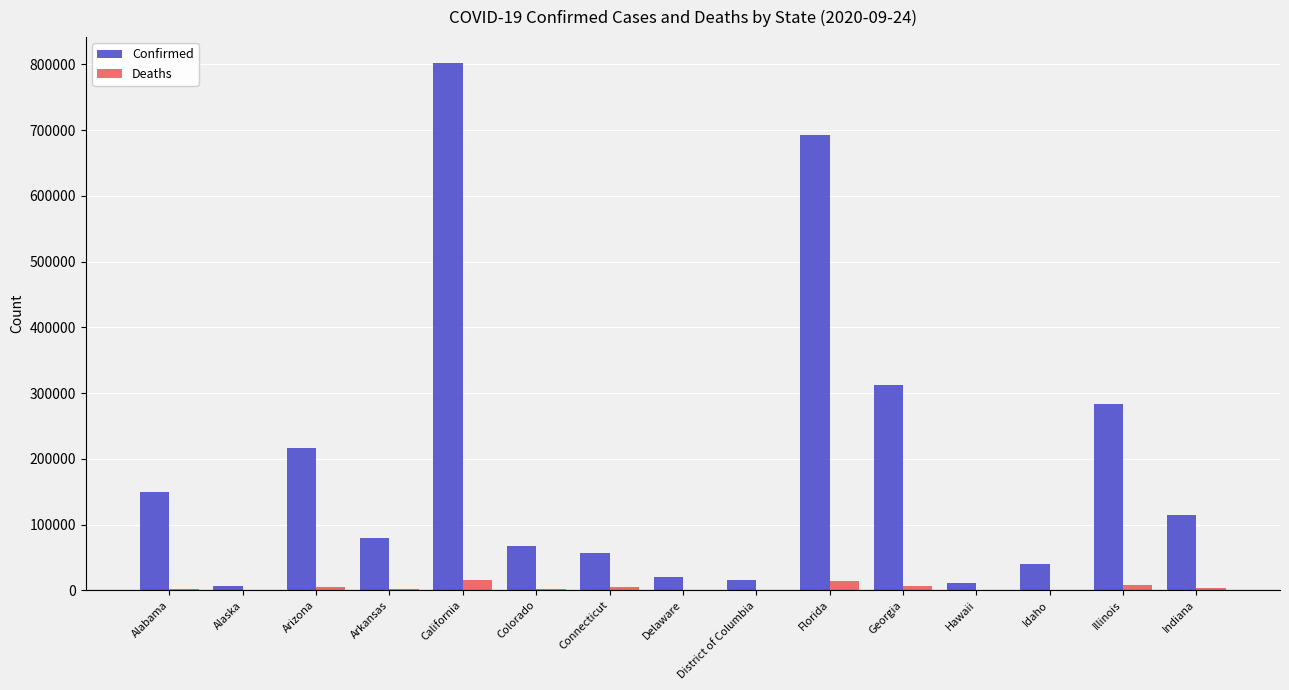

Between Alabama and Connecticut, which series saw the biggest shift?

Confirmed